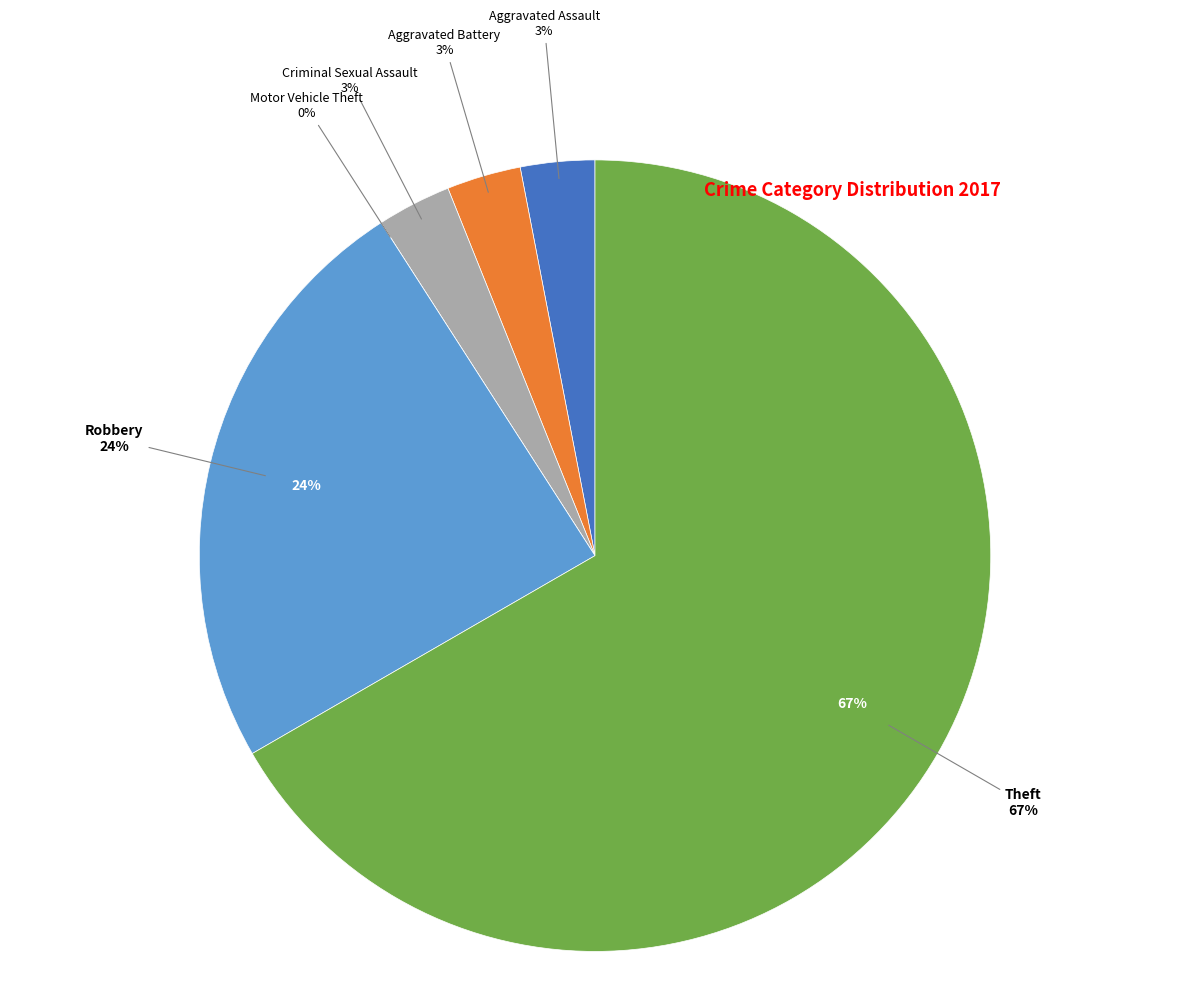

The Criminal Sexual Assault slice represents 3% of the pie. True or false?

True